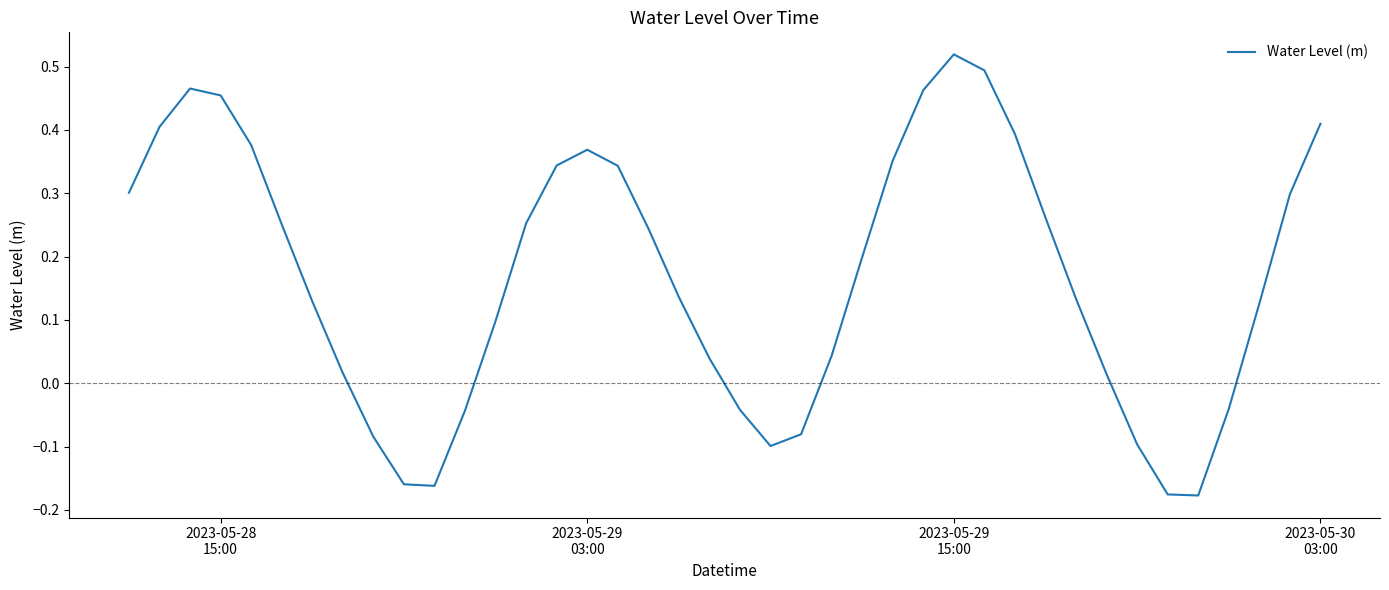

How many lines are shown in the chart?

1